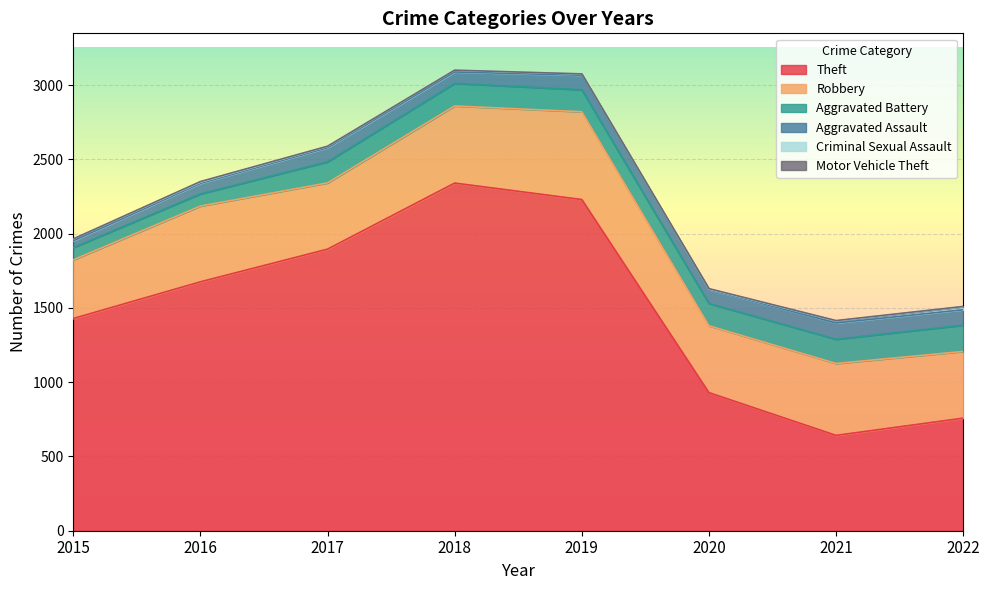

What is the difference between the second highest and minimum values in the Motor Vehicle Theft series?

2